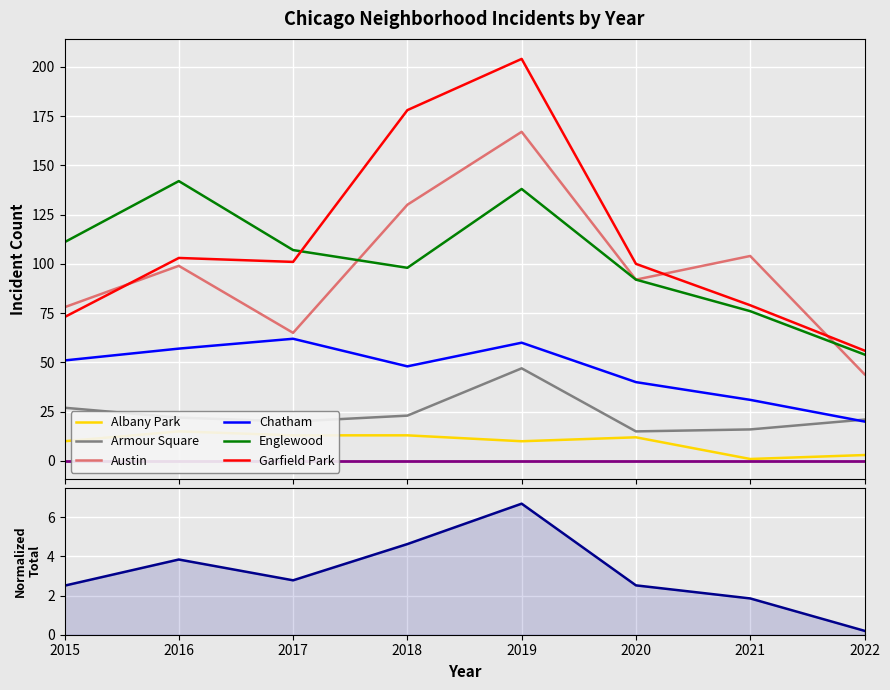

How many data points in Austin are above 99?

3